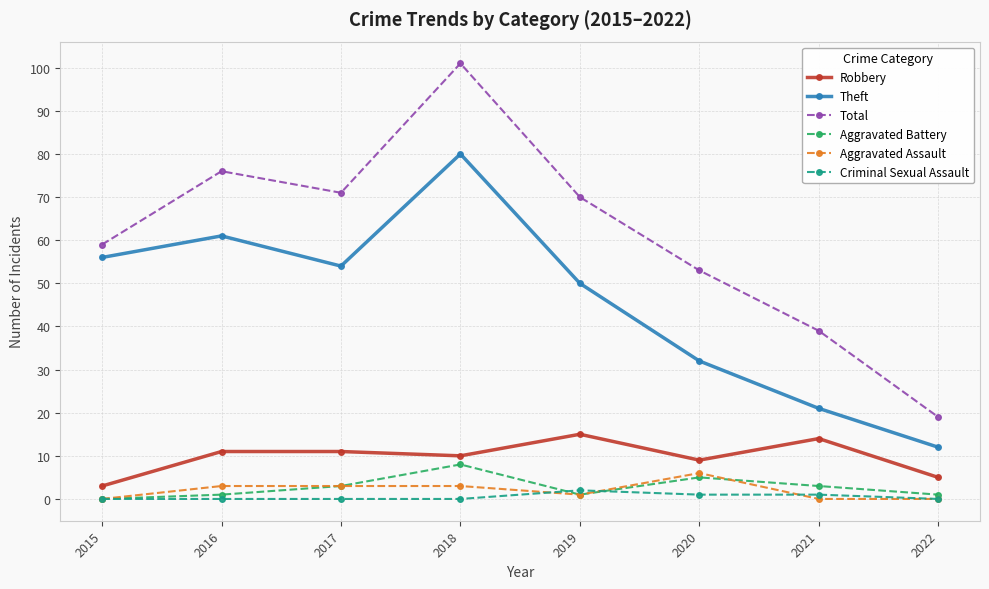

Between 2015 and 2016, which series saw the biggest shift?

Total